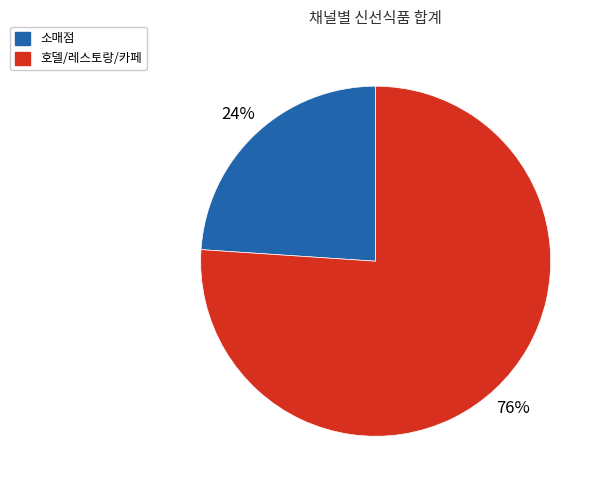

Which slice represents more than half of the pie?

호델/레스토랑/카페